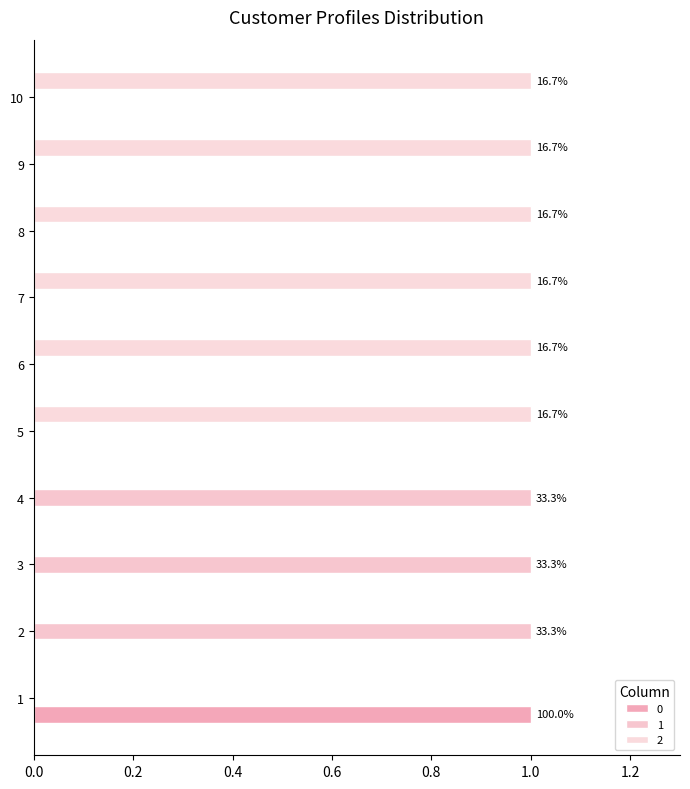

At which label is 2 closest to 0?

1